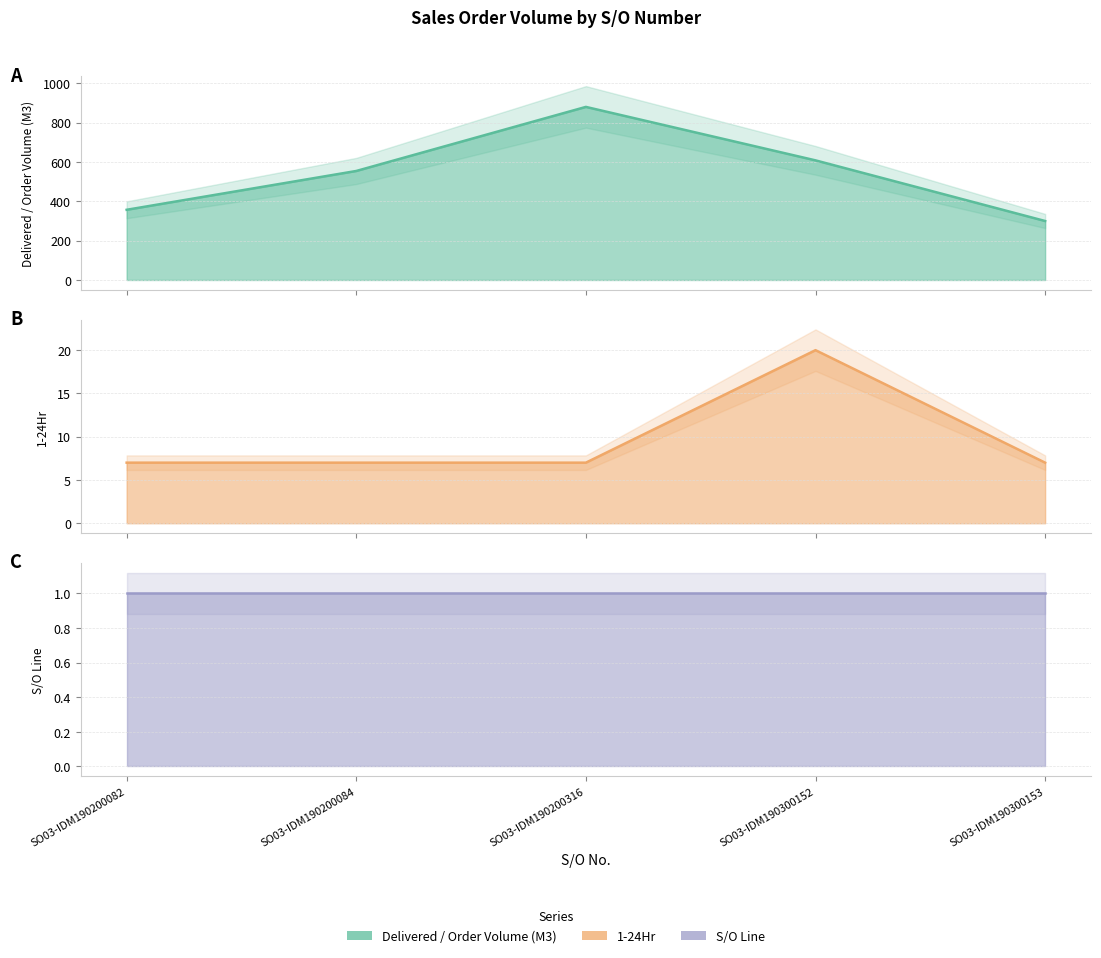

True or false: Delivered / Order Volume (M3) and 1-24Hr intersect in this chart.

False